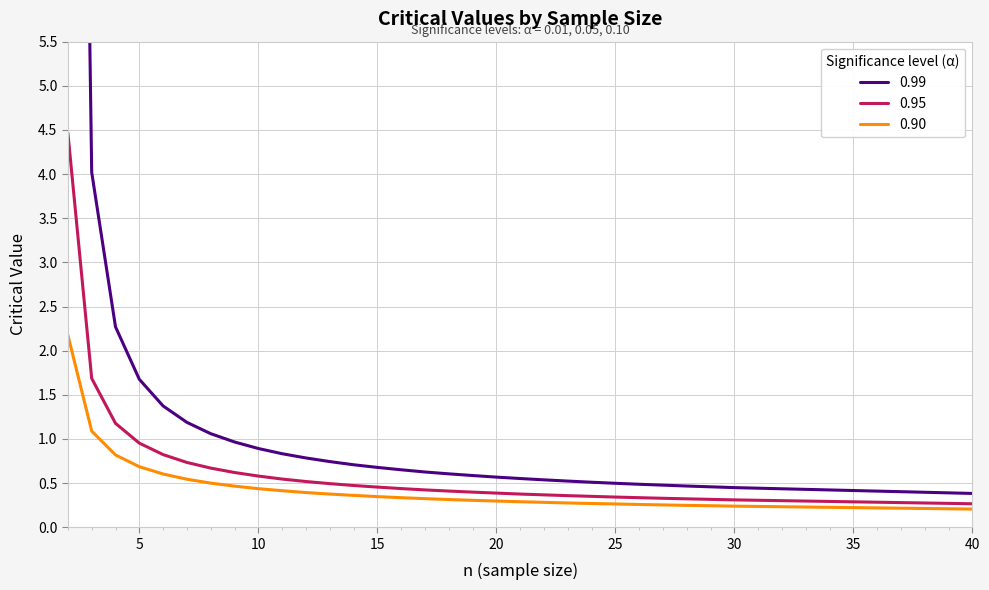

Reading left to right, extract all data points from this chart.

0.99: 2=22.5	3=4.0	4=2.3	5=1.7	6=1.4	7=1.2	8=1.1	9=1.0	10=0.9	11=0.8	12=0.8	13=0.7	14=0.7	15=0.7	16=0.7	17=0.6	18=0.6	19=0.6	20=0.6	21=0.6	22=0.5	23=0.5	24=0.5	25=0.5	26=0.5	27=0.5	28=0.5	29=0.5	30=0.4	31=0.4	32=0.4	33=0.4	34=0.4	35=0.4	36=0.4	37=0.4	38=0.4	39=0.4	40=0.4
0.95: 2=4.5	3=1.7	4=1.2	5=1.0	6=0.8	7=0.7	8=0.7	9=0.6	10=0.6	11=0.5	12=0.5	13=0.5	14=0.5	15=0.5	16=0.4	17=0.4	18=0.4	19=0.4	20=0.4	21=0.4	22=0.4	23=0.4	24=0.3	25=0.3	26=0.3	27=0.3	28=0.3	29=0.3	30=0.3	31=0.3	32=0.3	33=0.3	34=0.3	35=0.3	36=0.3	37=0.3	38=0.3	39=0.3	40=0.3
0.90: 2=2.2	3=1.1	4=0.8	5=0.7	6=0.6	7=0.5	8=0.5	9=0.5	10=0.4	11=0.4	12=0.4	13=0.4	14=0.4	15=0.3	16=0.3	17=0.3	18=0.3	19=0.3	20=0.3	21=0.3	22=0.3	23=0.3	24=0.3	25=0.3	26=0.3	27=0.3	28=0.2	29=0.2	30=0.2	31=0.2	32=0.2	33=0.2	34=0.2	35=0.2	36=0.2	37=0.2	38=0.2	39=0.2	40=0.2